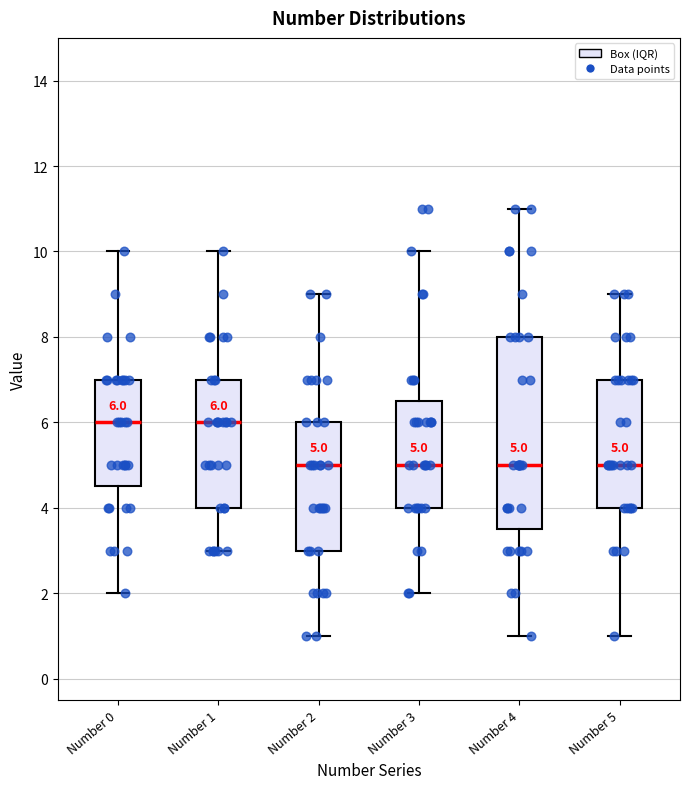

Comparing the boxes themselves (not the whiskers), which one is the tallest?

Number 4